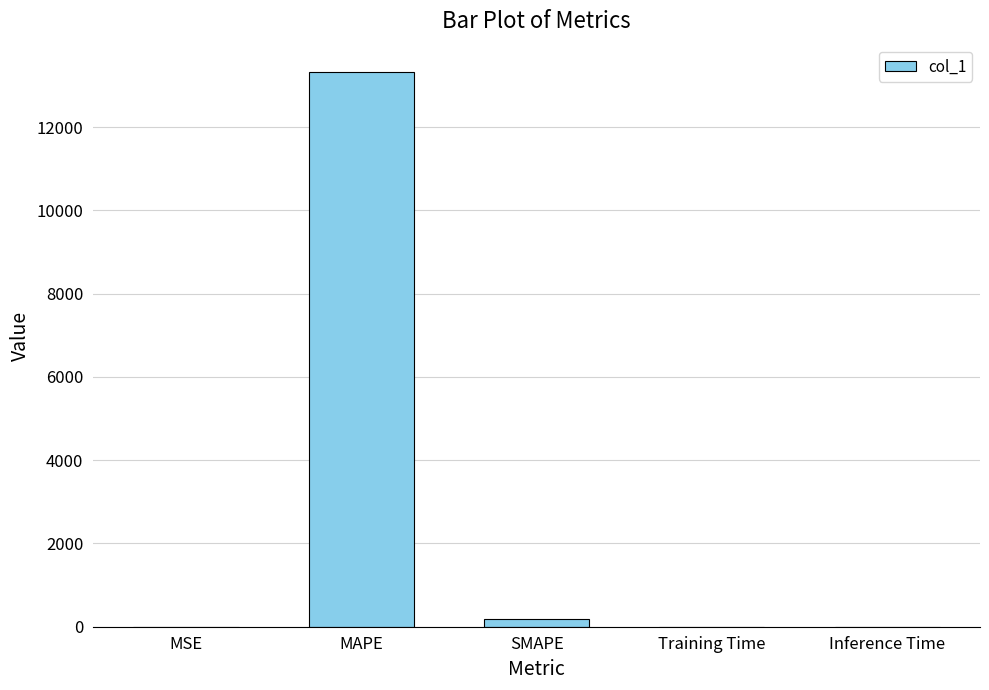

Where is the data nearest to the value 6658?

SMAPE